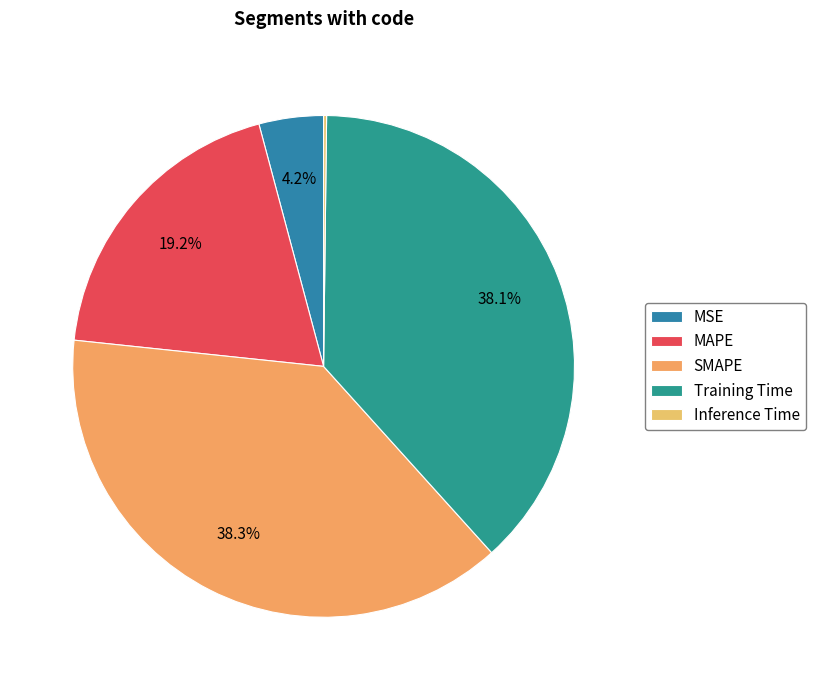

To the nearest percent, what is the difference between the largest and smallest slice percentages?

38%